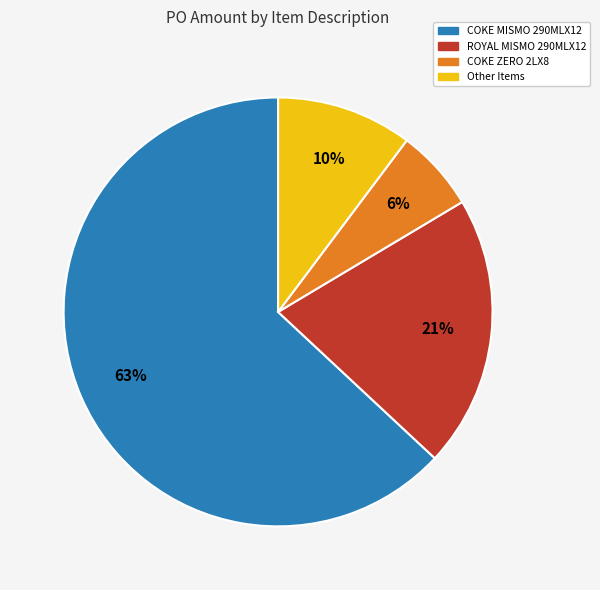

To the nearest percent, what is the difference between the largest and smallest slice percentages?

57%